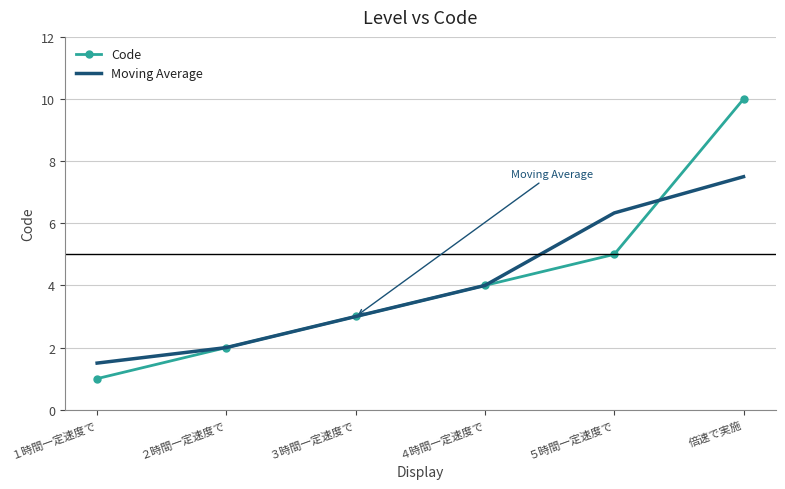

The Code series shows 10.0 at 倍速で実施. True or false?

True